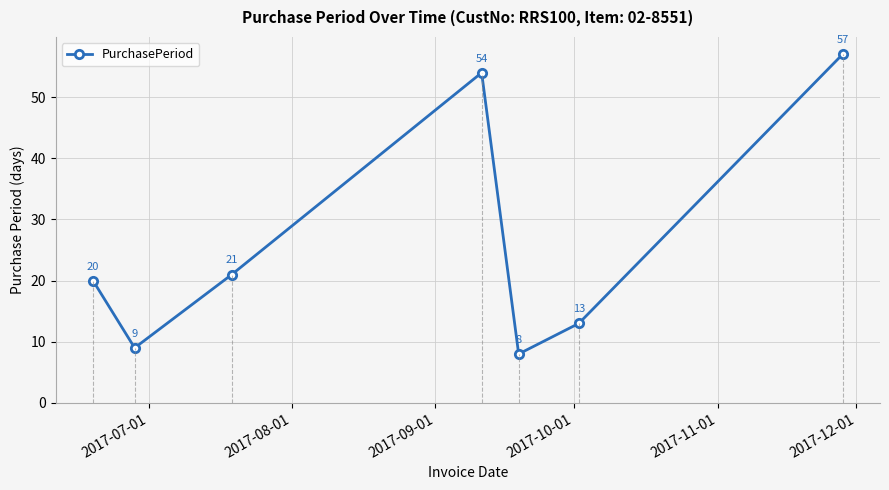

What is the difference between the maximum and second lowest values?

48